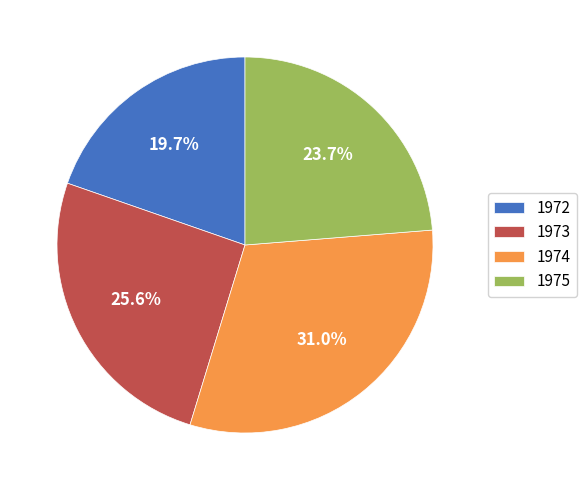

Rank the categories by value from highest to lowest.

1974, 1973, 1975, 1972